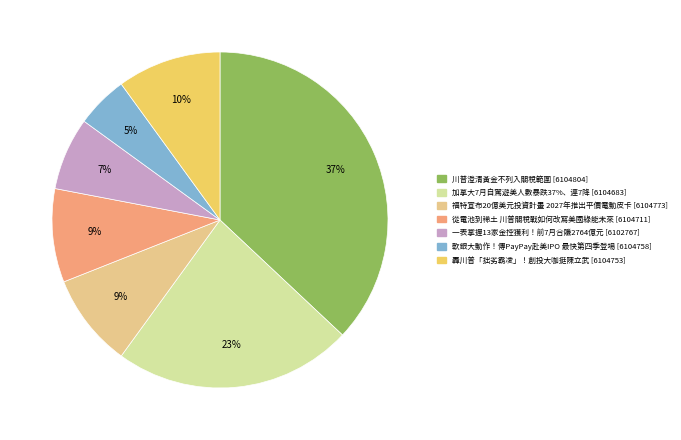

To the nearest percent, what is the average slice percentage?

14%